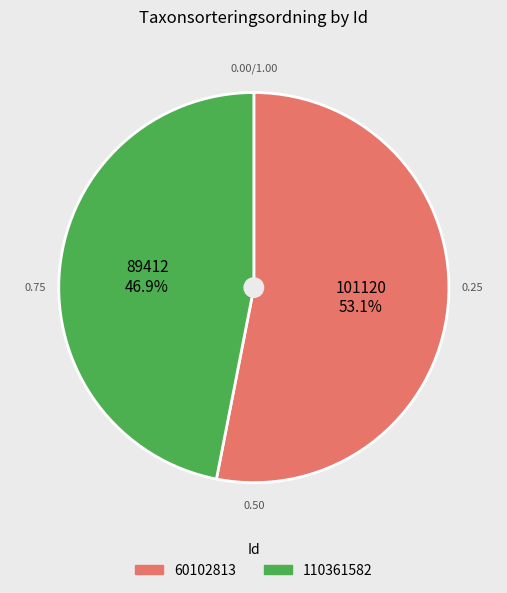

Count the number of slices in the pie.

2